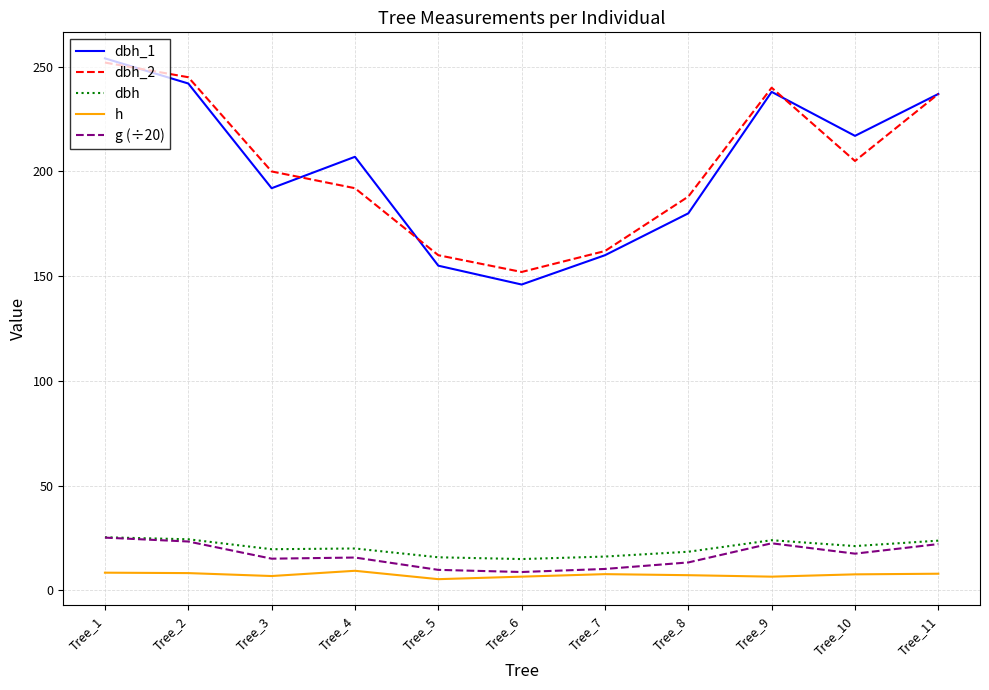

Between Tree_3 and Tree_11, which series saw the biggest shift?

dbh_1